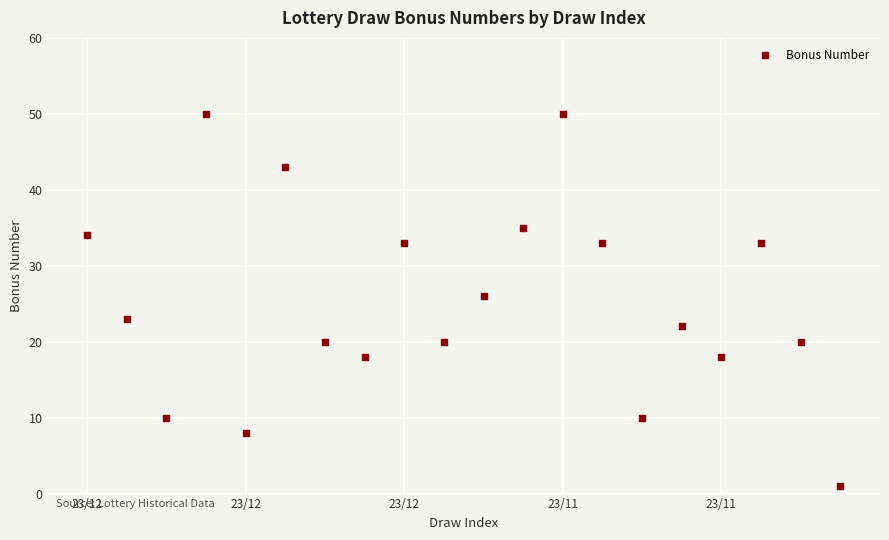

What Y value in the scatter plot is closest to 25?

26